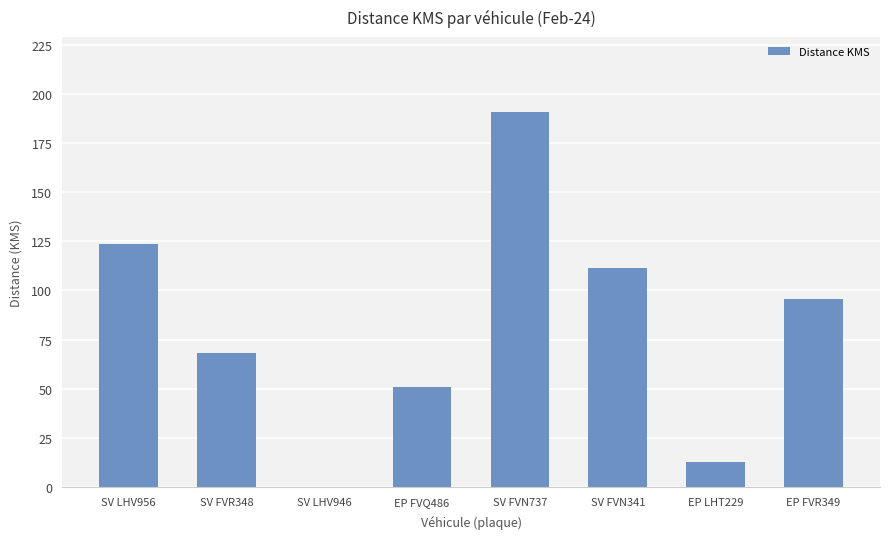

Reading right to left, transcribe all the data shown in this chart.

EP FVR349=95.8	EP LHT229=12.5	SV FVN341=111.6	SV FVN737=190.8	EP FVQ486=50.8	SV LHV946=0.0	SV FVR348=68.2	SV LHV956=123.4